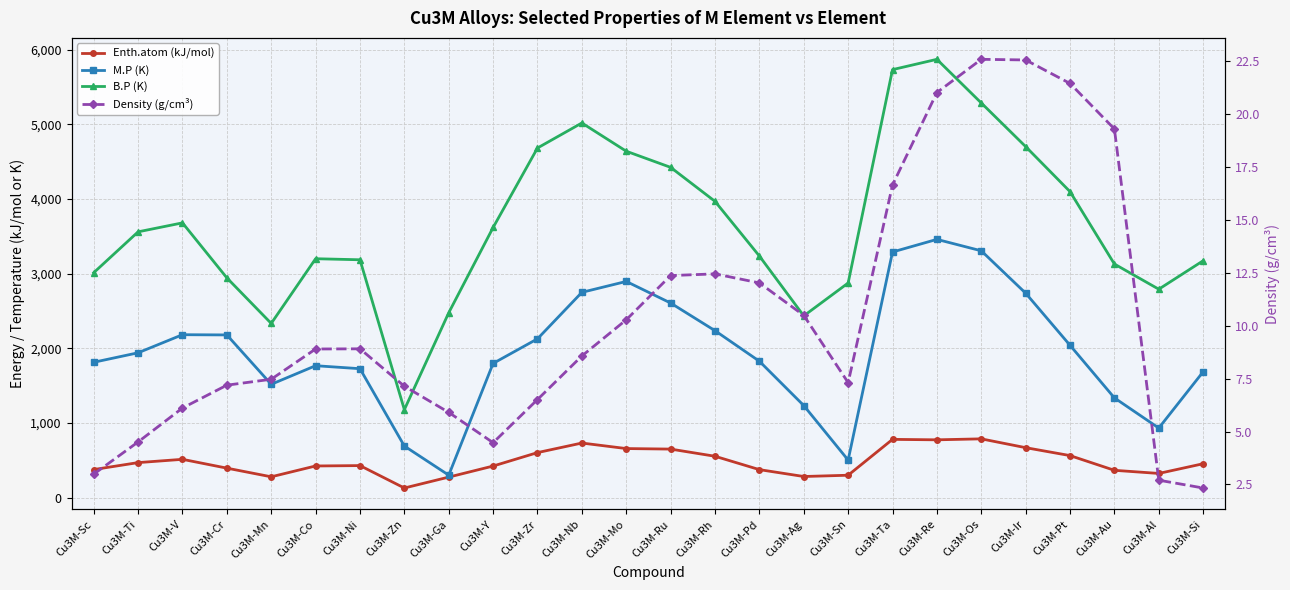

What is the difference between the maximum and minimum values in the Density (g/cm³) series?

20.3